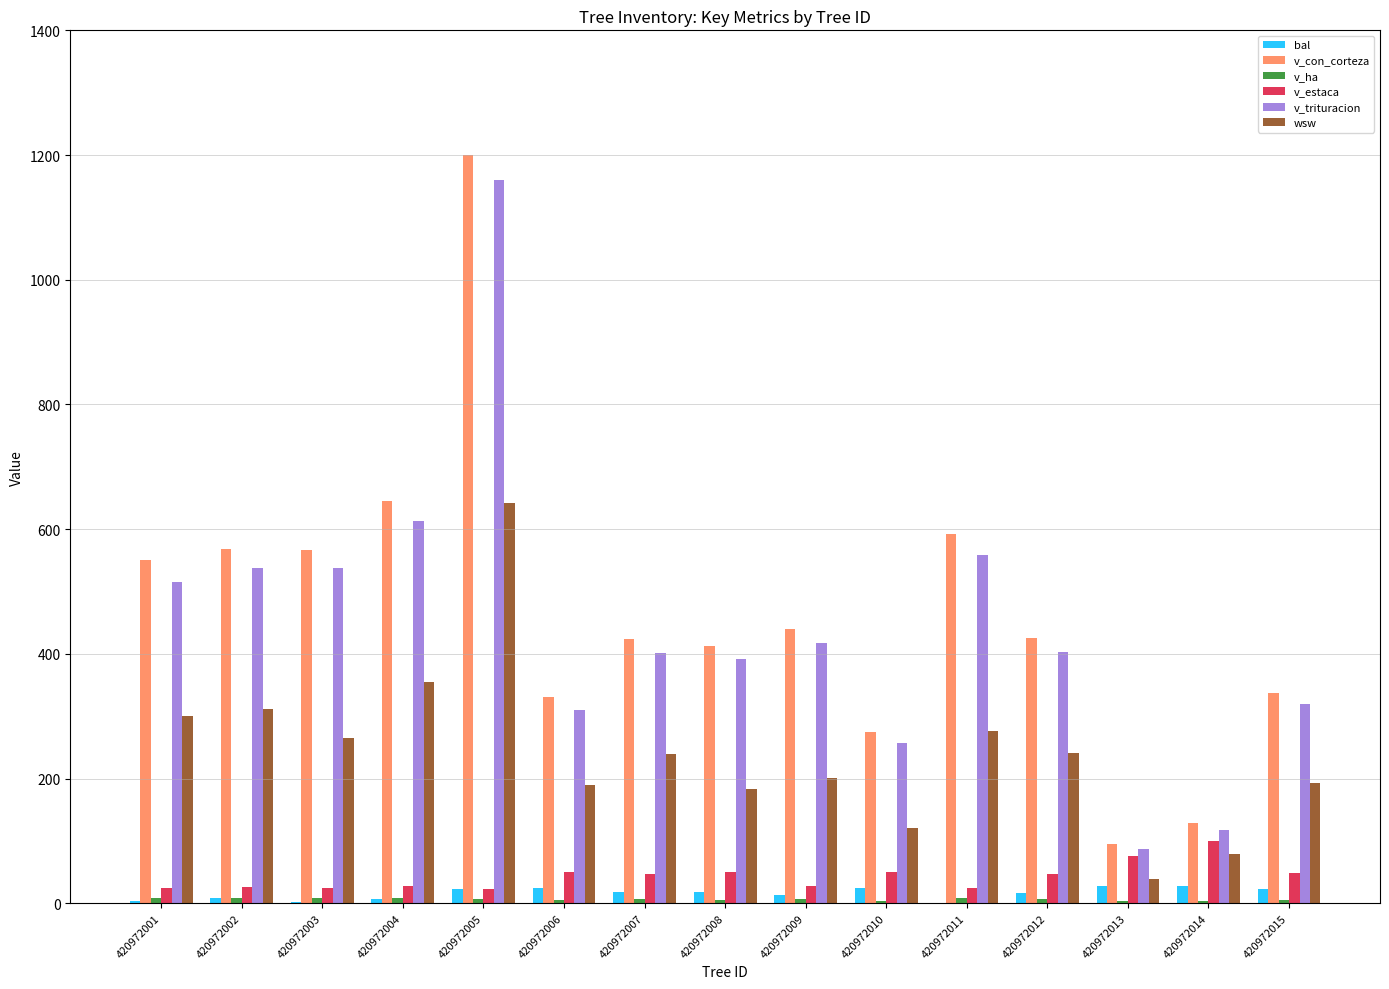

At which category is the sum across all series the highest?

420972005